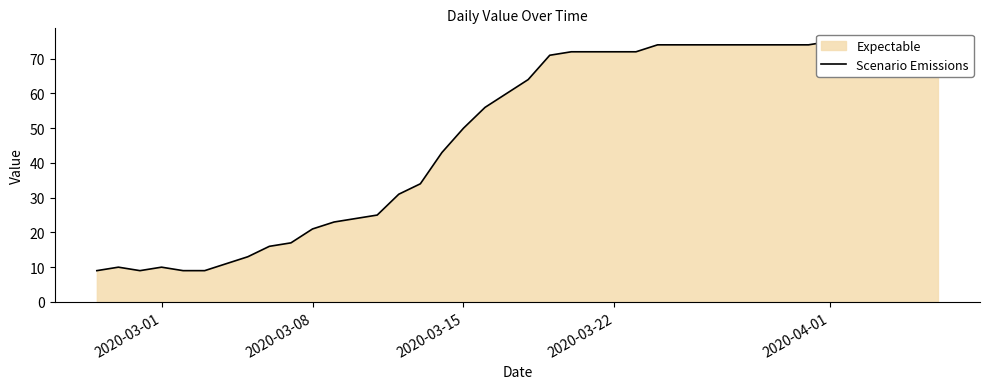

What is the difference between the maximum and second lowest values?

66